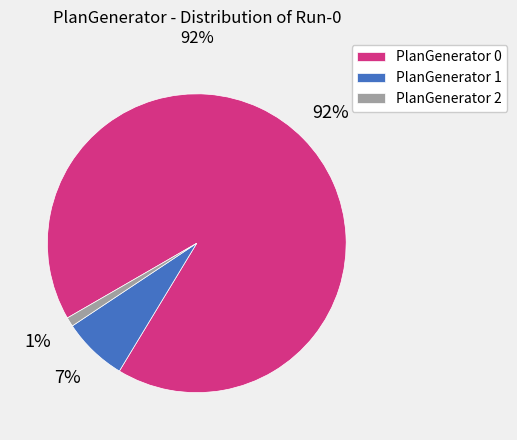

Which category has the biggest portion of the pie?

PlanGenerator 0